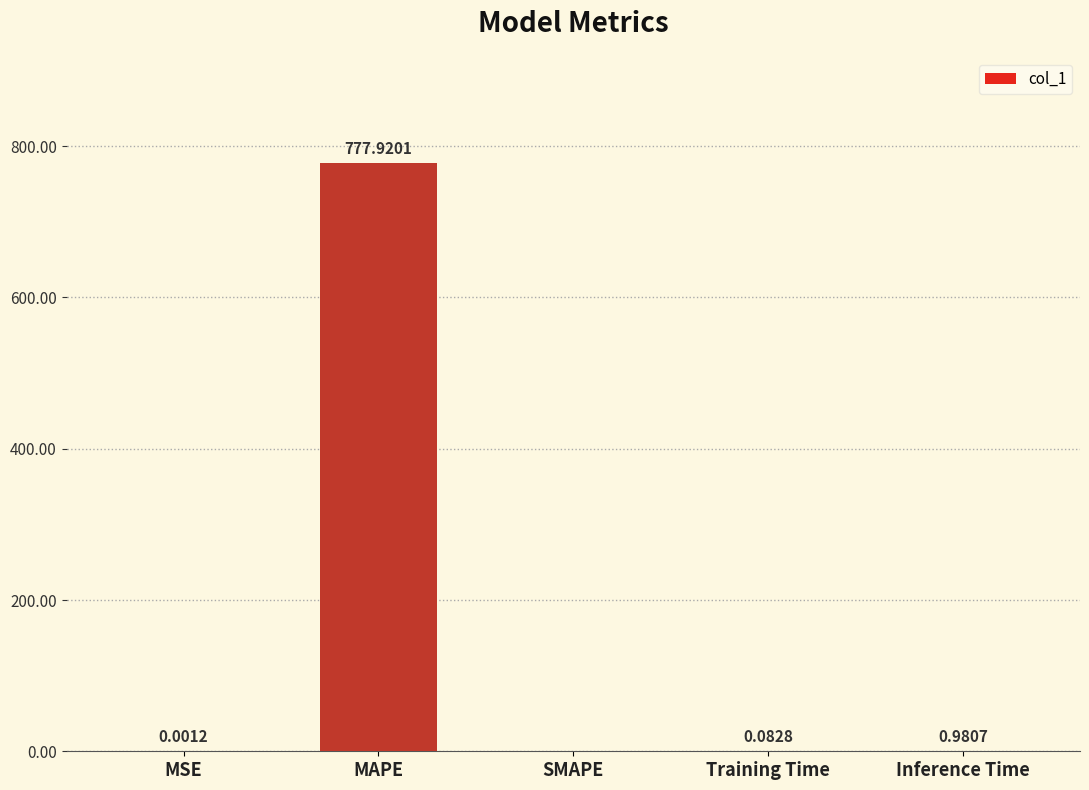

Where is the data nearest to the value 388?

Inference Time